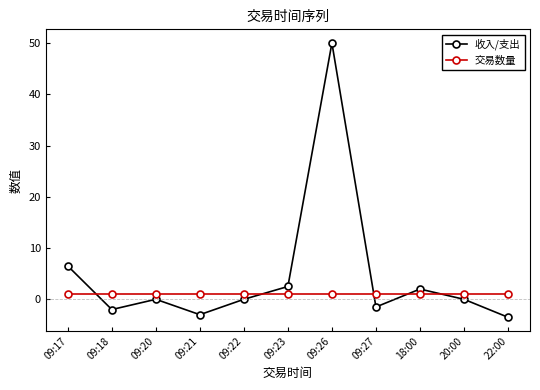

How many data points does each series have?

11